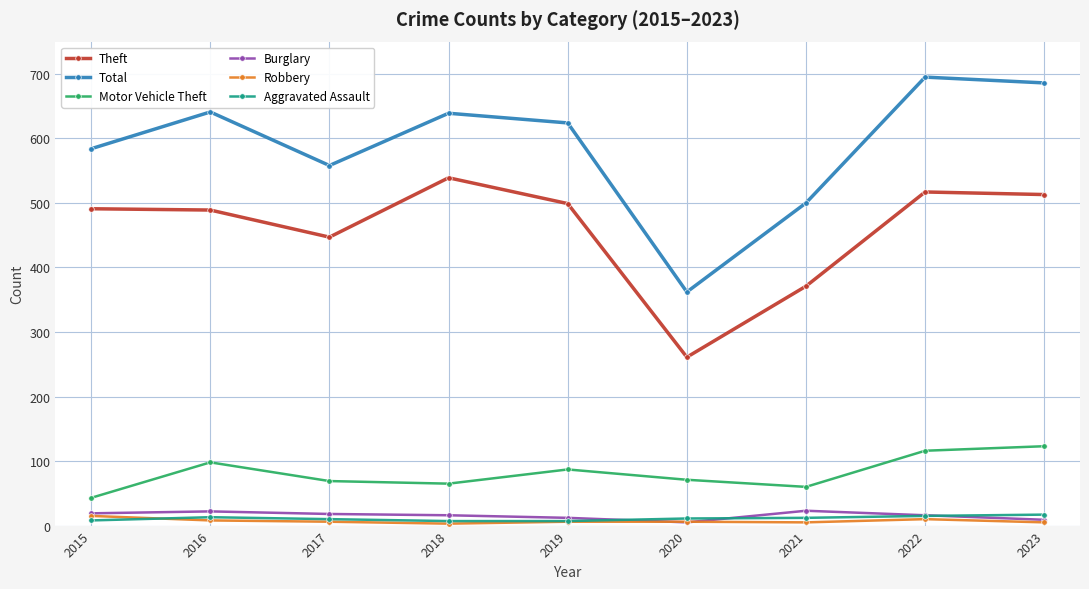

How many interior local valleys does the Theft series have?

2